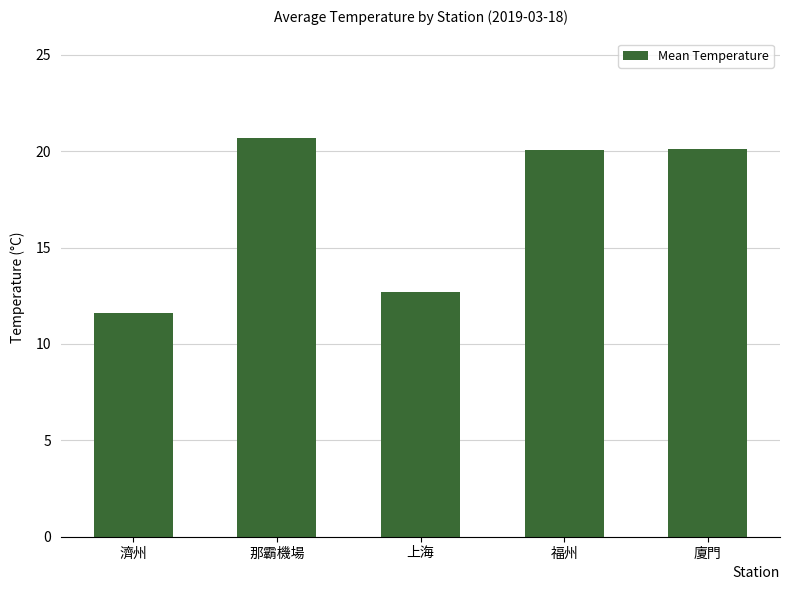

What is the change in value from 濟州 to 那霸機場?

+9.0